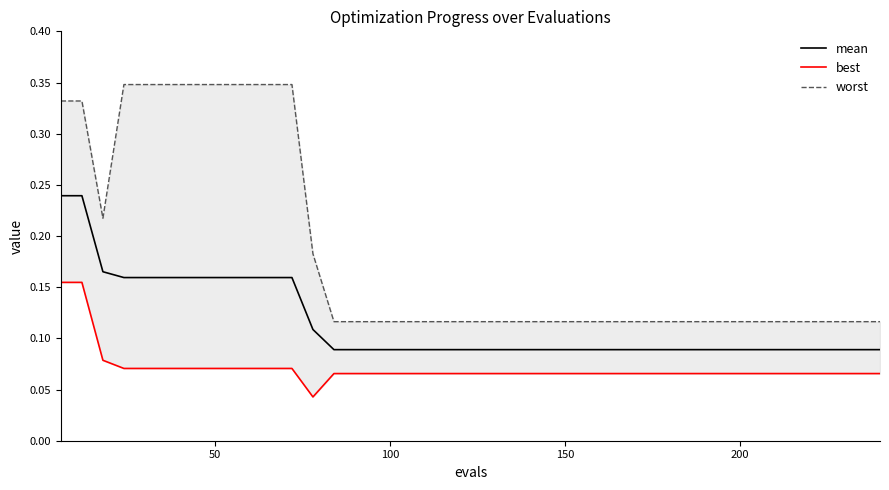

What are all the series names shown in the legend?

mean, best, worst